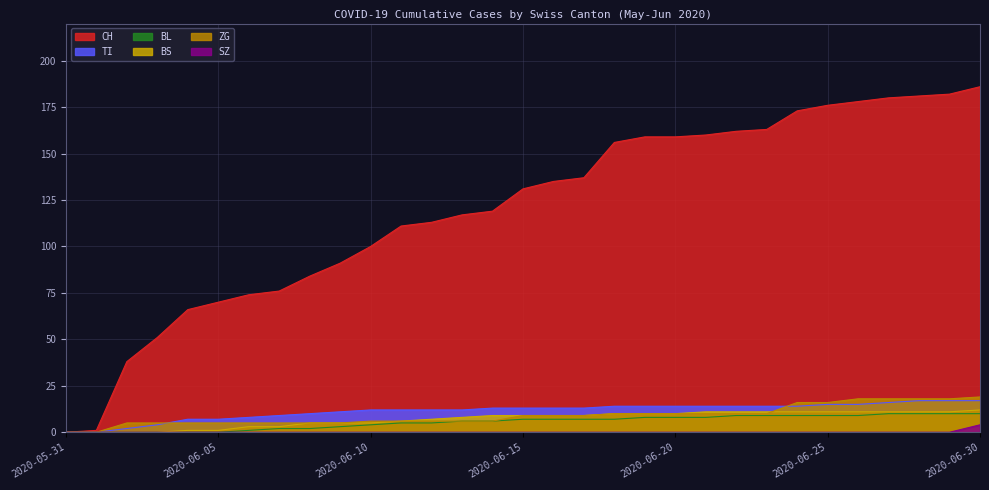

What is the label of the 1st point from the right?

2020-06-30